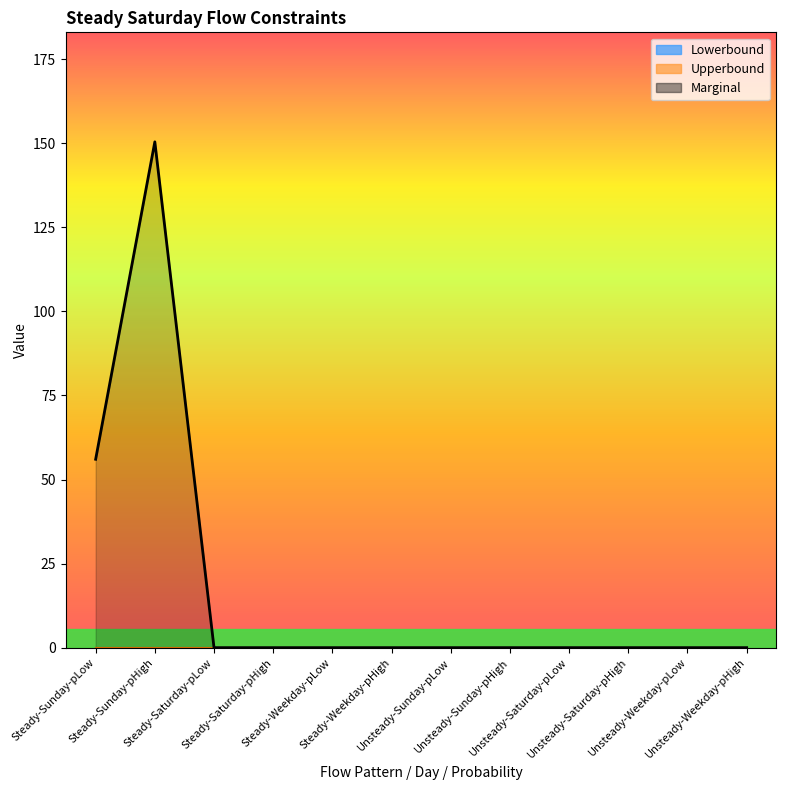

Reading left to right, list all the values displayed in this chart.

Marginal: Steady-Sunday-pLow=56.0	Steady-Sunday-pHigh=150.4	Steady-Saturday-pLow=0.0	Steady-Saturday-pHigh=0.0	Steady-Weekday-pLow=0.0	Steady-Weekday-pHigh=0.0	Unsteady-Sunday-pLow=0.0	Unsteady-Sunday-pHigh=0.0	Unsteady-Saturday-pLow=0.0	Unsteady-Saturday-pHigh=0.0	Unsteady-Weekday-pLow=0.0	Unsteady-Weekday-pHigh=0.0
Lowerbound: Steady-Sunday-pLow=0.0	Steady-Sunday-pHigh=0.0	Steady-Saturday-pLow=0.0	Steady-Saturday-pHigh=0.0	Steady-Weekday-pLow=0.0	Steady-Weekday-pHigh=0.0	Unsteady-Sunday-pLow=0.0	Unsteady-Sunday-pHigh=0.0	Unsteady-Saturday-pLow=0.0	Unsteady-Saturday-pHigh=0.0	Unsteady-Weekday-pLow=0.0	Unsteady-Weekday-pHigh=0.0
Upperbound: Steady-Sunday-pLow=0.0	Steady-Sunday-pHigh=0.0	Steady-Saturday-pLow=0.0	Steady-Saturday-pHigh=0.0	Steady-Weekday-pLow=0.0	Steady-Weekday-pHigh=0.0	Unsteady-Sunday-pLow=0.0	Unsteady-Sunday-pHigh=0.0	Unsteady-Saturday-pLow=0.0	Unsteady-Saturday-pHigh=0.0	Unsteady-Weekday-pLow=0.0	Unsteady-Weekday-pHigh=0.0